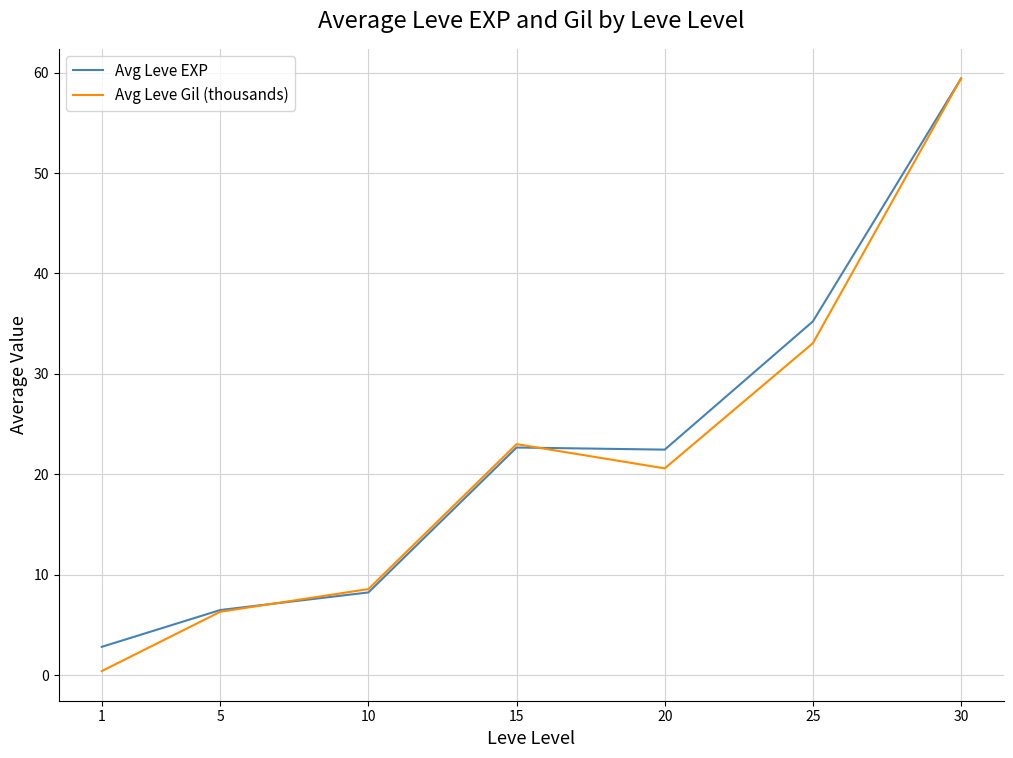

After their last crossing, which series has the higher values: Avg Leve Gil (thousands) or Avg Leve EXP?

Avg Leve Gil (thousands)